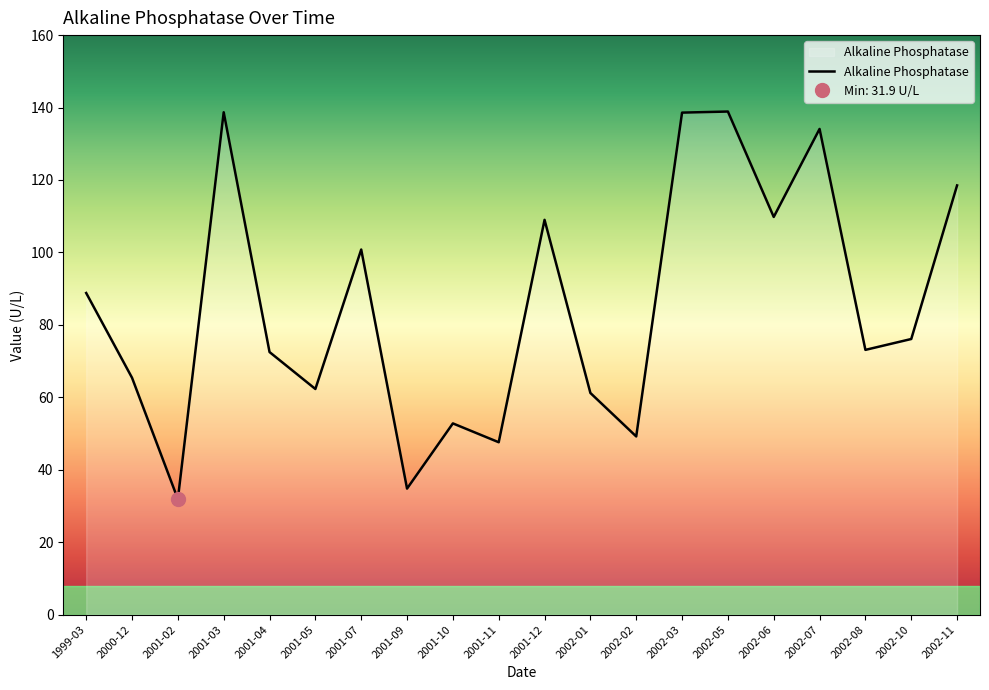

What is the difference between the maximum and minimum values?

107.0